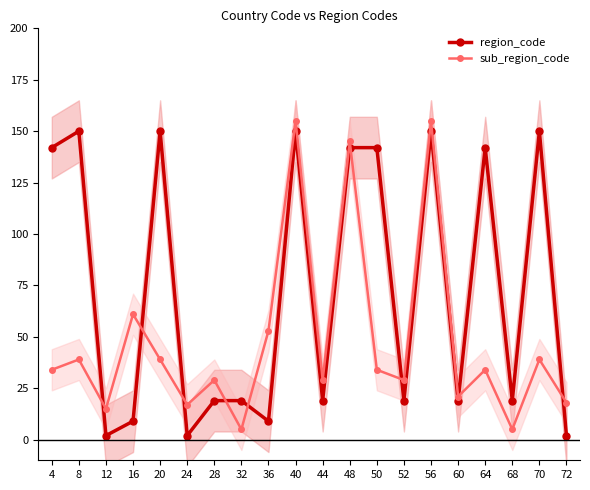

At how many categories does at least one series exceed 121?

9